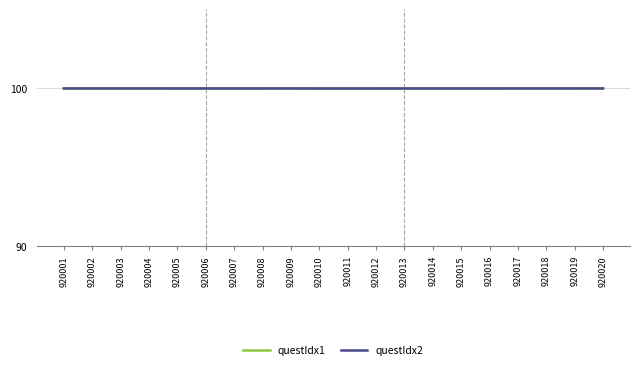

Is this an area chart (filled region under the line)?

No